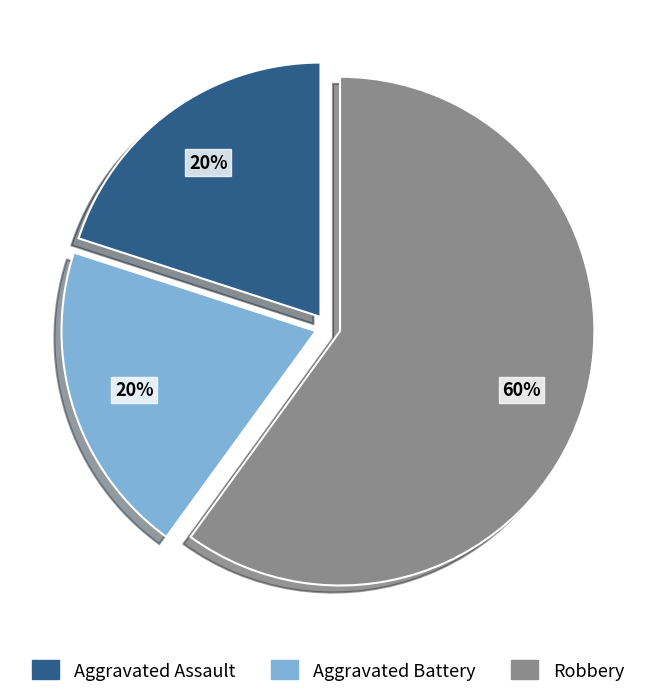

To the nearest percent, what is the average slice percentage?

33%